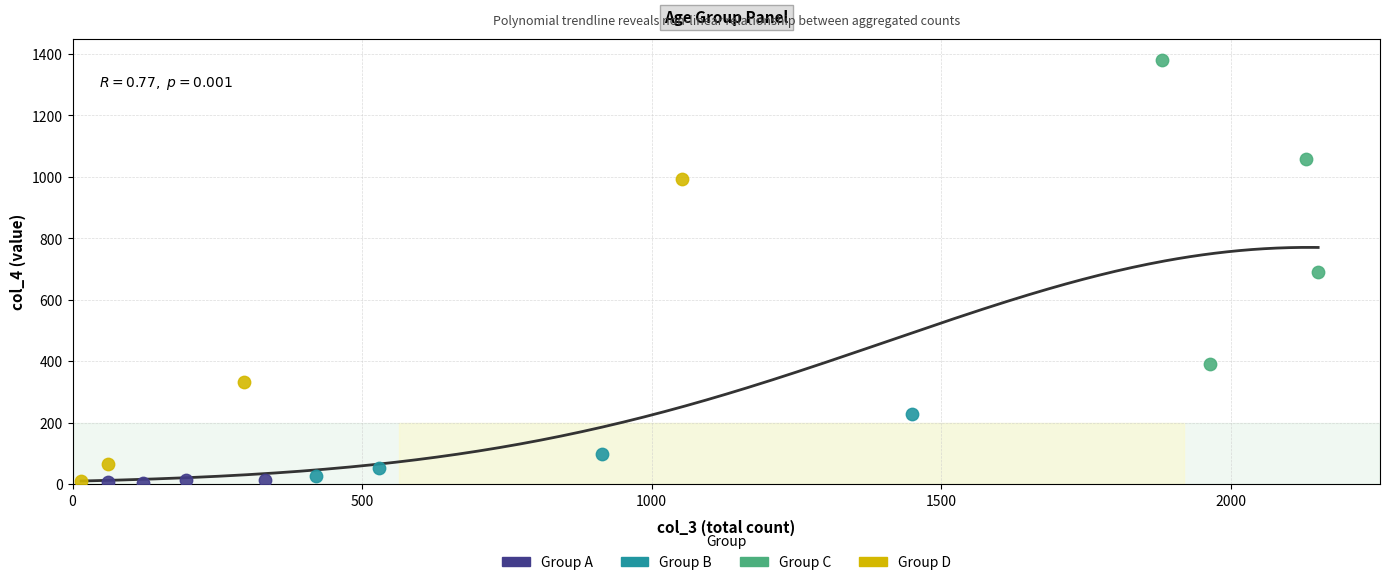

Which series reaches the maximum Y coordinate?

Group C